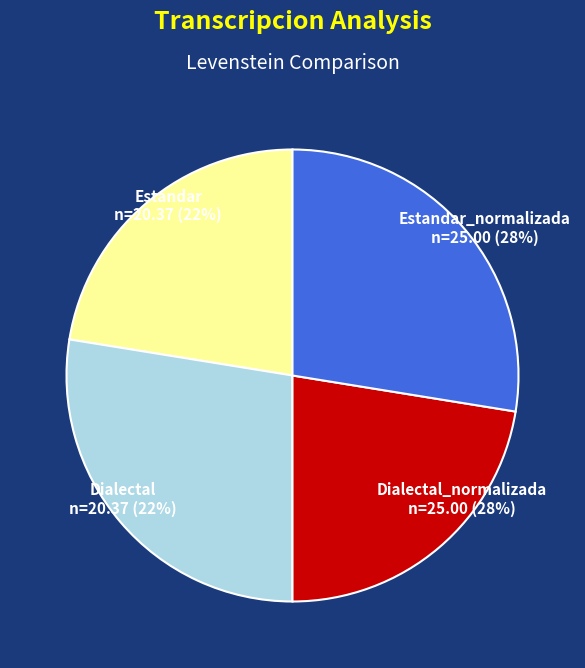

To the nearest percent, what portion does Estandar_normalizada represent?

28%